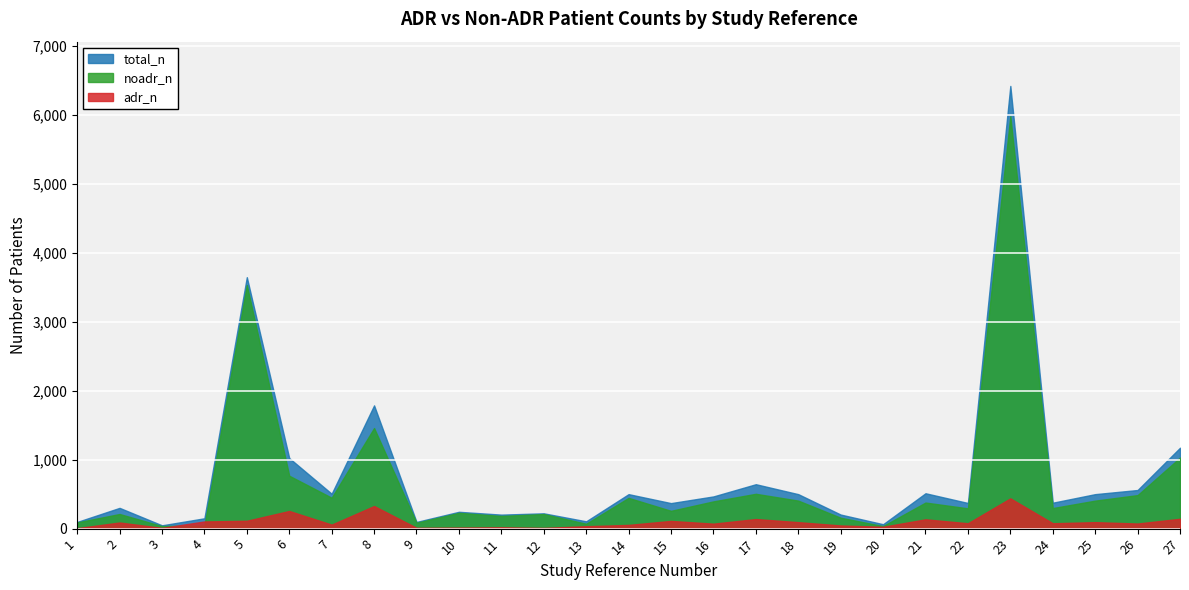

Which category has the lowest value in the adr_n series?

1